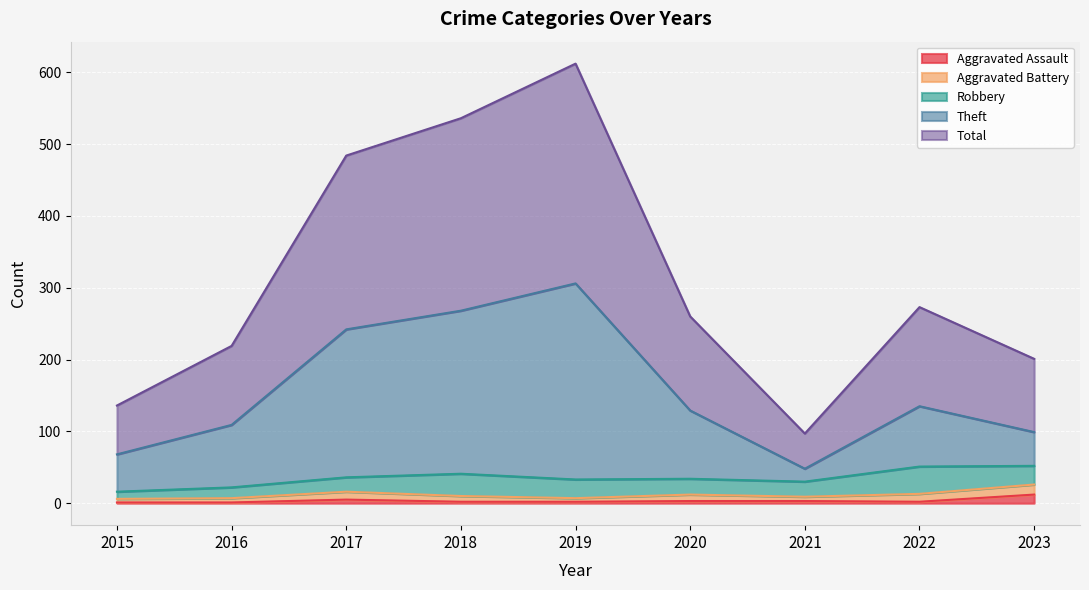

True or false: Total and Aggravated Assault cross at least once.

False